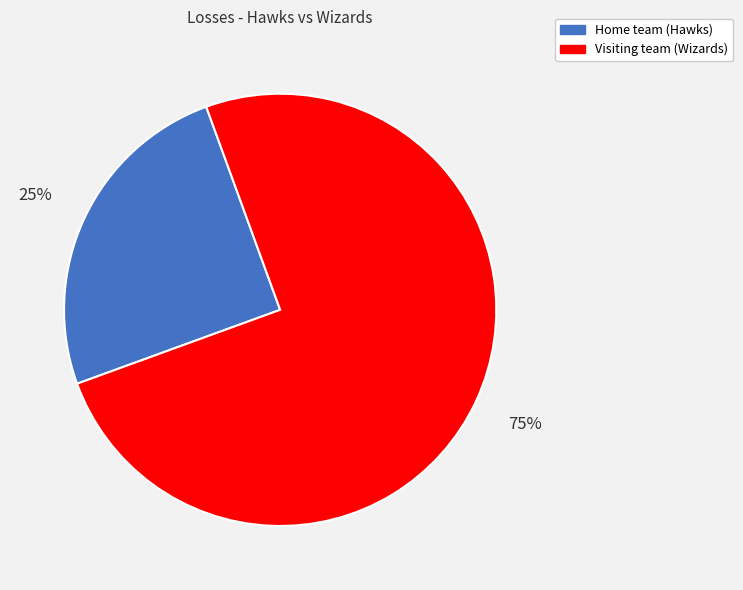

Rank the categories by value from lowest to highest.

Home team (Hawks), Visiting team (Wizards)